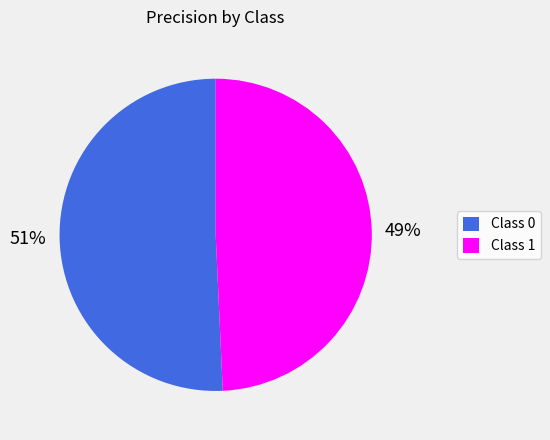

Which slice is the smallest?

Class 1